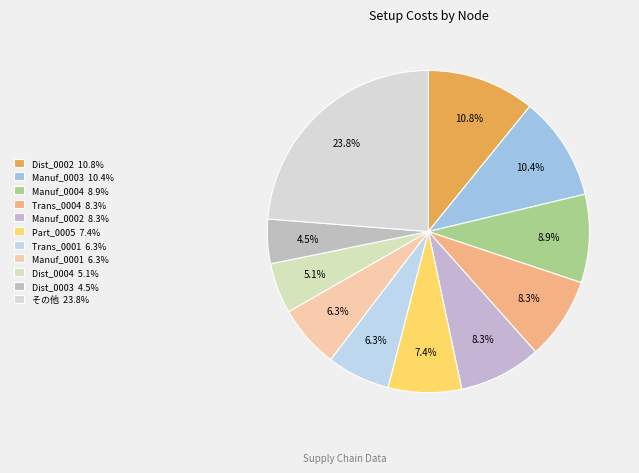

Is there any slice that represents more than half of the pie?

No